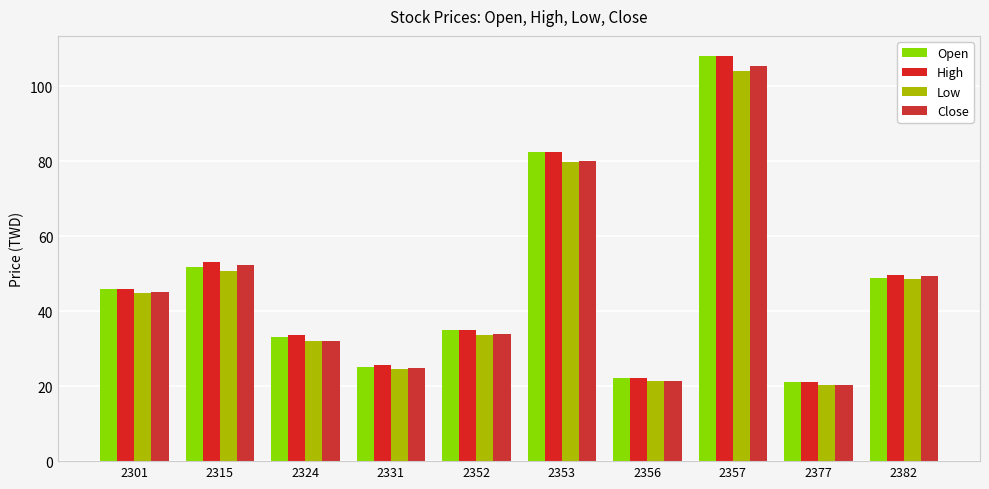

Reading right to left, list all the values displayed in this chart.

Open: 2382=48.9	2377=21.0	2357=108.0	2356=22.2	2353=82.4	2352=34.9	2331=25.0	2324=33.0	2315=51.7	2301=45.8
High: 2382=49.6	2377=21.2	2357=108.0	2356=22.3	2353=82.4	2352=35.1	2331=25.6	2324=33.7	2315=53.0	2301=45.9
Low: 2382=48.5	2377=20.3	2357=104.0	2356=21.5	2353=79.9	2352=33.7	2331=24.7	2324=32.1	2315=50.7	2301=44.9
Close: 2382=49.5	2377=20.3	2357=105.5	2356=21.5	2353=80.1	2352=34.0	2331=24.8	2324=32.1	2315=52.3	2301=45.0